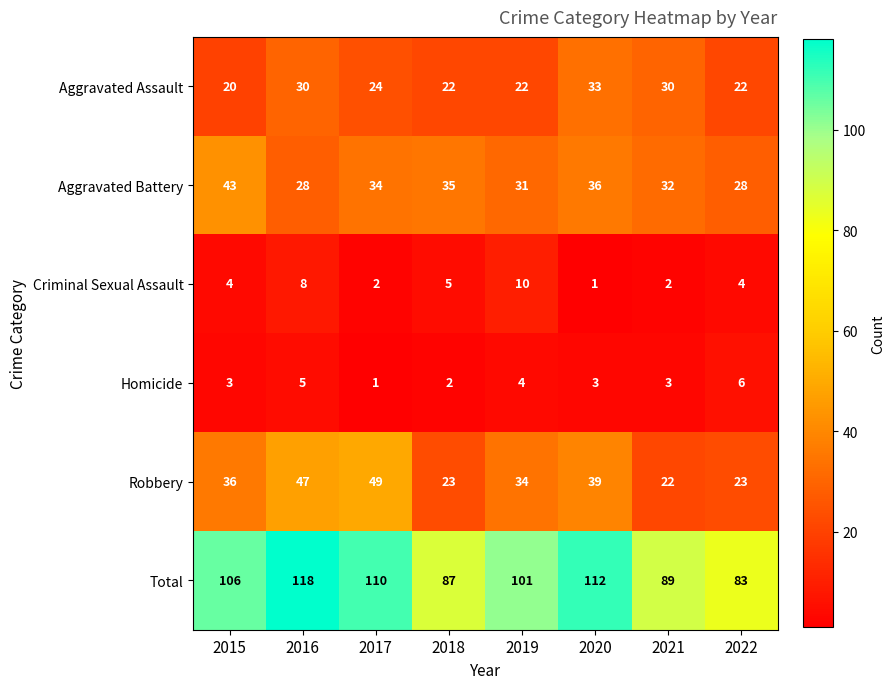

At which label is Total closest to 100?

2019